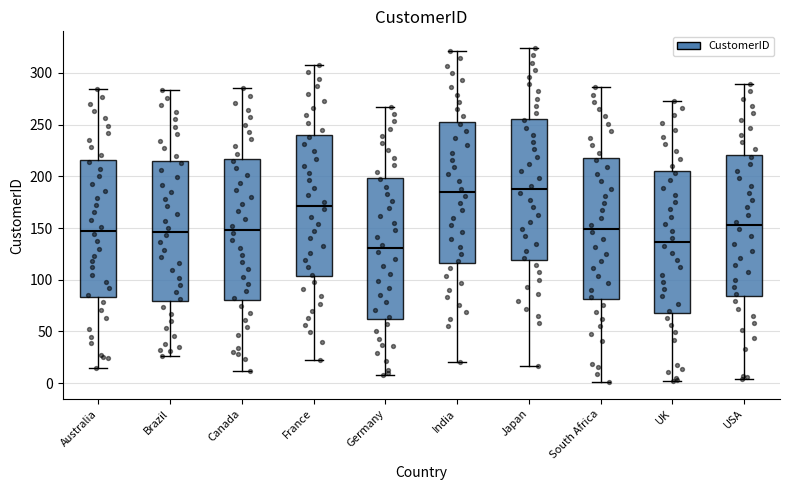

Reading left to right, read every box against the y-axis: the position of its median line, the range the box covers, and the ends of its whiskers. The values are not printed on the chart, so give them approximately, as read against the axis.

Australia: median 150, box 85 to 215, whiskers 15 to 285
Brazil: median 145, box 80 to 215, whiskers 25 to 285
Canada: median 150, box 80 to 215, whiskers 10 to 285
France: median 170, box 105 to 240, whiskers 20 to 310
Germany: median 130, box 60 to 200, whiskers 10 to 265
India: median 185, box 115 to 255, whiskers 20 to 320
Japan: median 190, box 120 to 255, whiskers 15 to 325
South Africa: median 150, box 80 to 220, whiskers 0 to 285
UK: median 135, box 70 to 205, whiskers 0 to 275
USA: median 155, box 85 to 220, whiskers 5 to 290